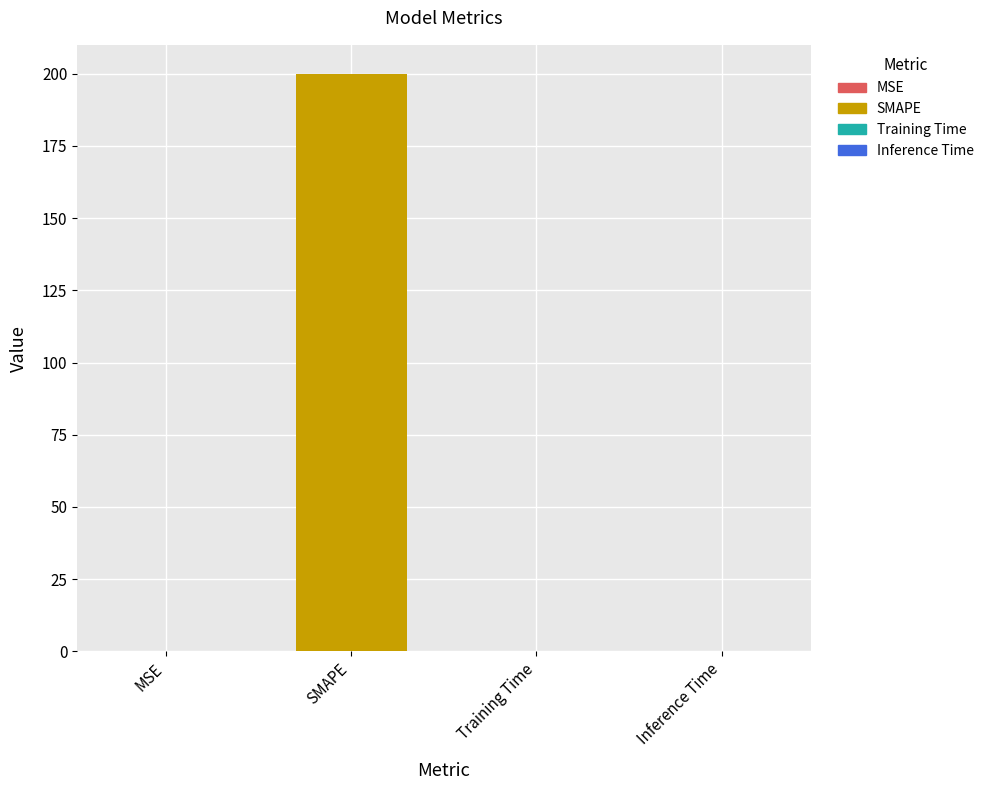

Which has a higher value, MSE or SMAPE?

SMAPE